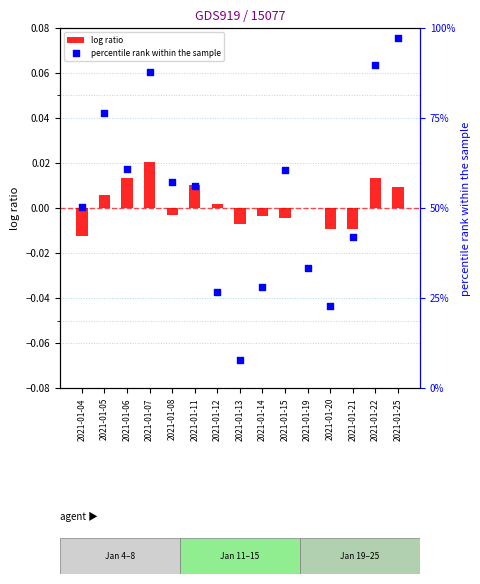

What are all the series names shown in the legend?

log ratio, percentile rank within the sample